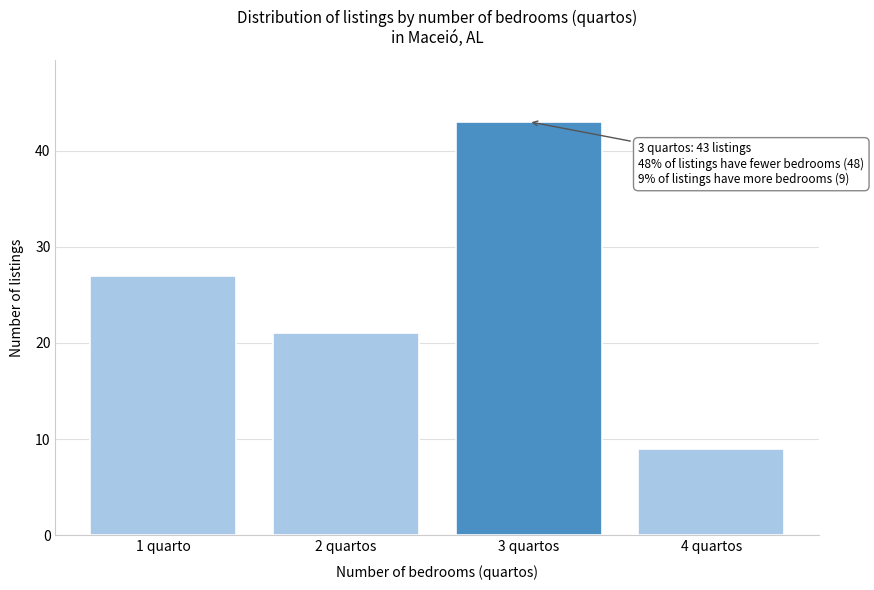

Reading left to right, extract all data points from this chart.

1 quarto=27	2 quartos=21	3 quartos=43	4 quartos=9